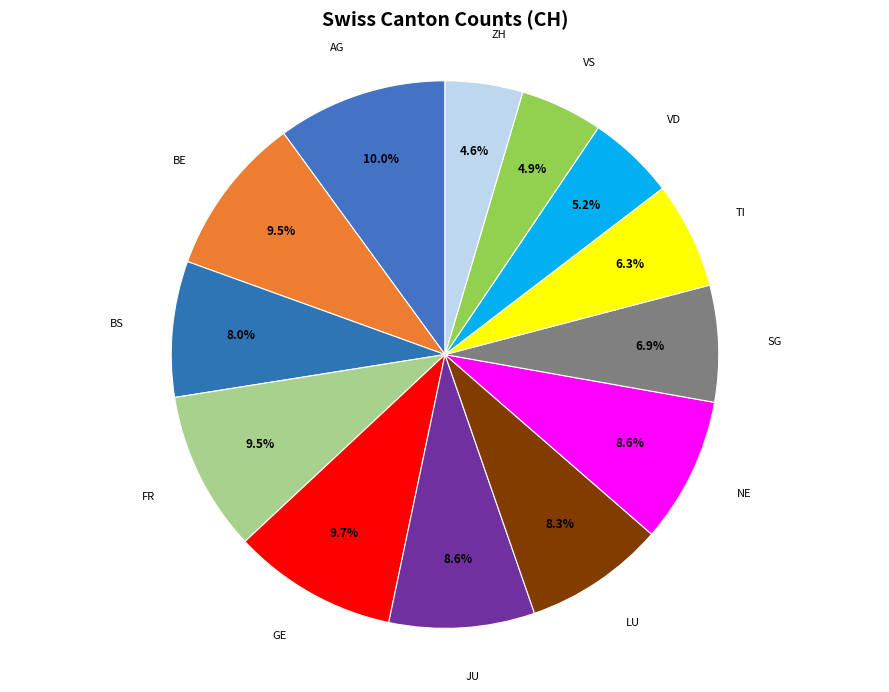

Approximately how many times larger is the value at FR compared to JU?

1.1